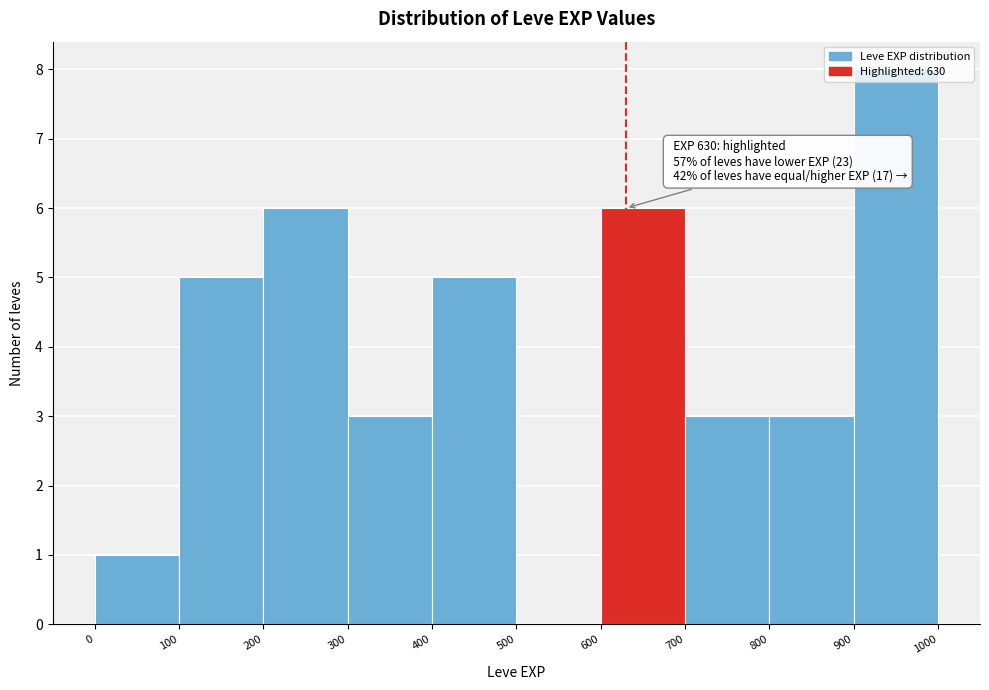

Which range on the x-axis has the tallest bar?

900 to 1000